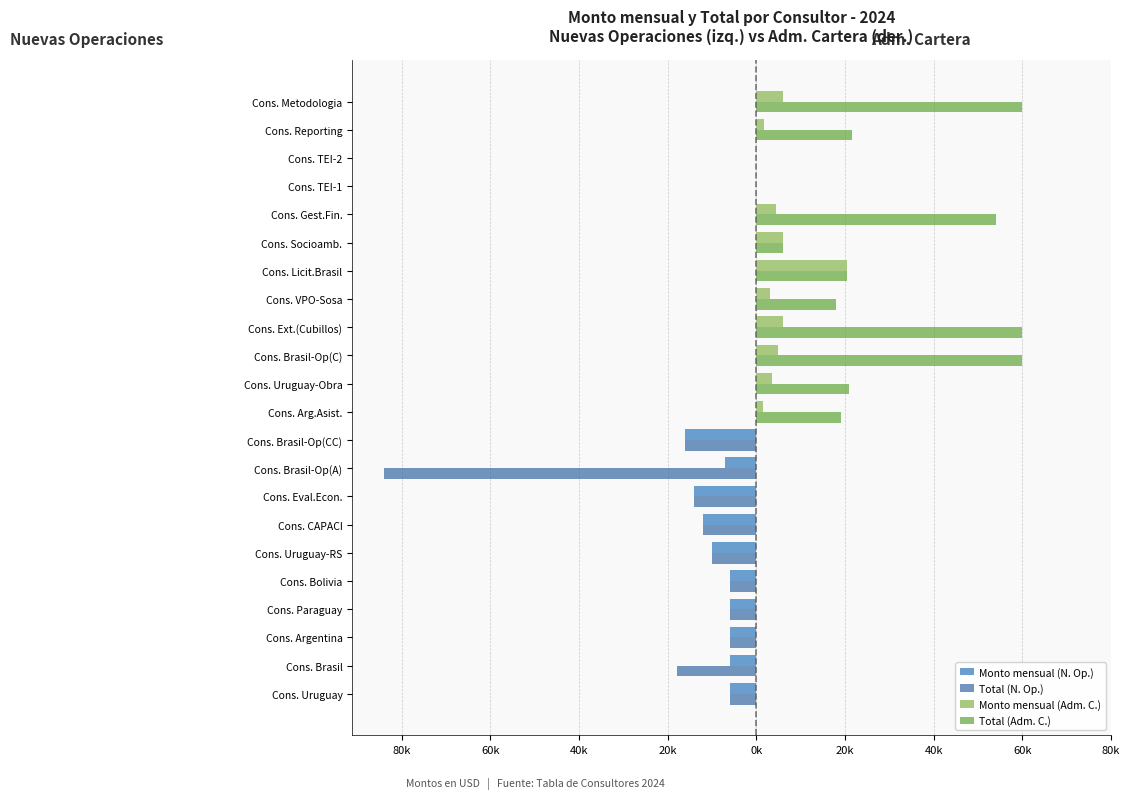

Rank the series by their maximum value, from highest to lowest.

Total (Adm. C.), Monto mensual (Adm. C.), Monto mensual (N. Op.), Total (N. Op.)